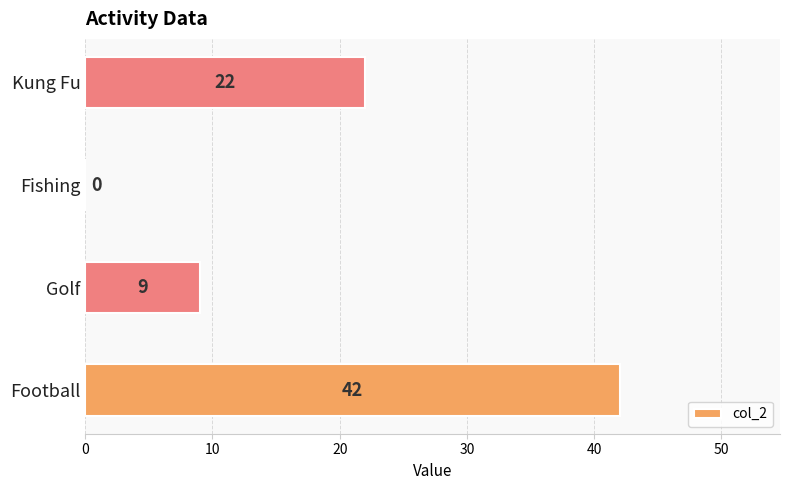

How many distinct data groups are displayed?

1